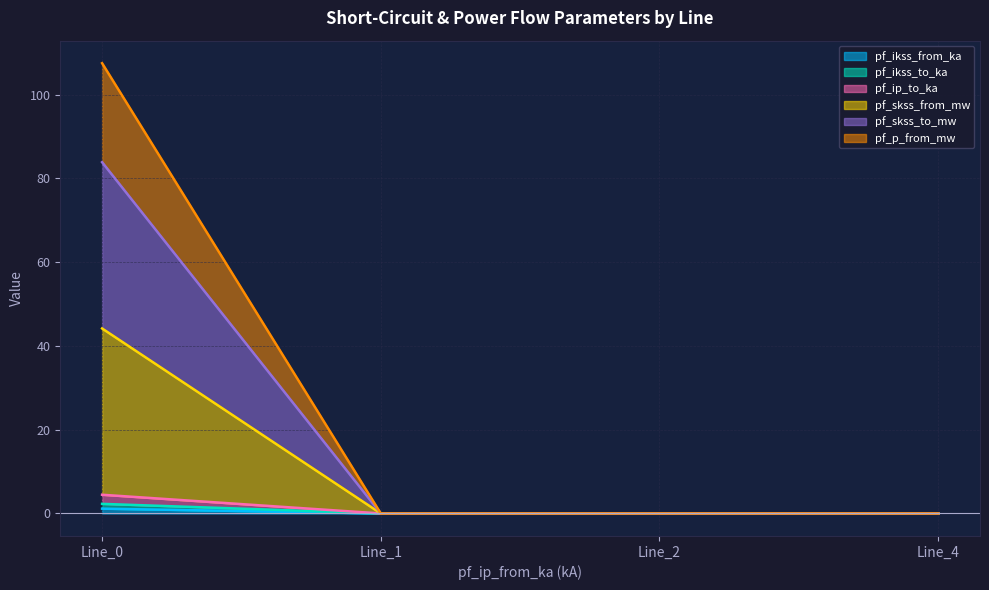

At which category does the chart reach its minimum across all series?

Line_1